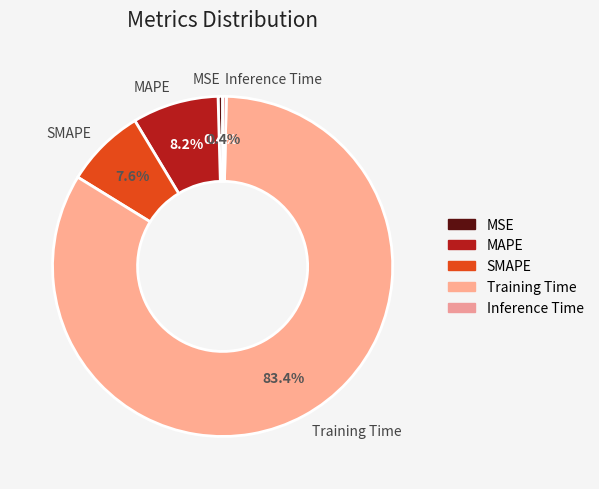

Does SMAPE account for over 50% of the chart?

No